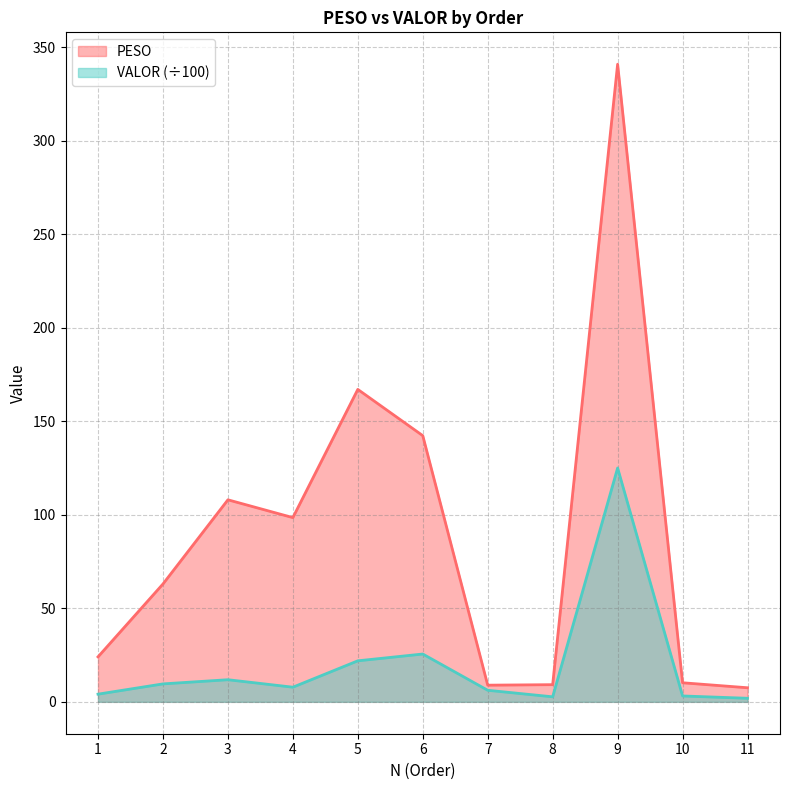

What is the average value of the PESO series?

89.0